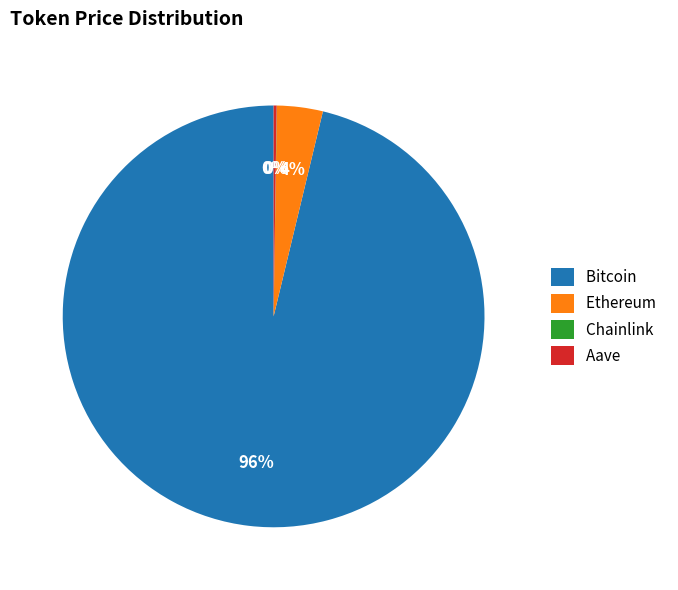

Is there any slice that represents more than half of the pie?

Yes